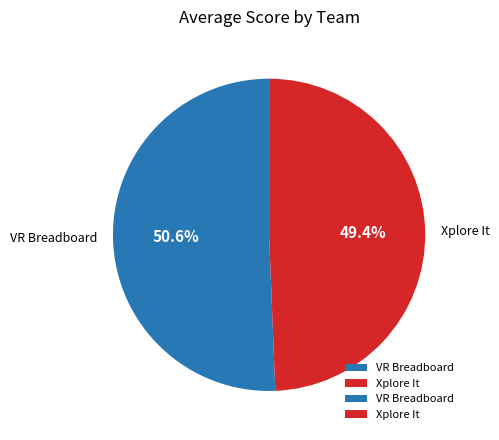

Which has a higher value, Xplore It or VR Breadboard?

VR Breadboard